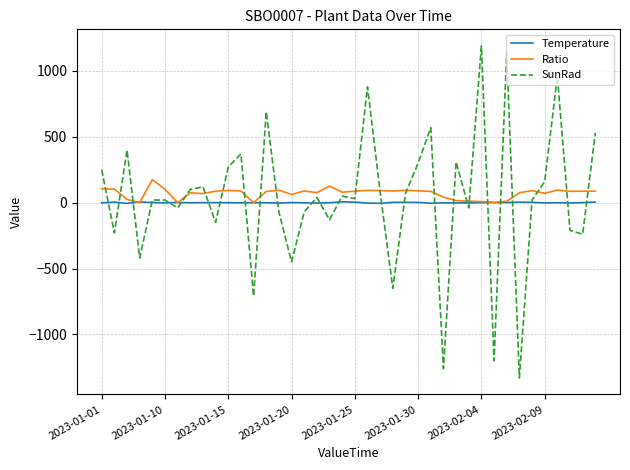

Rank the series by their maximum value, from highest to lowest.

SunRad, Ratio, Temperature